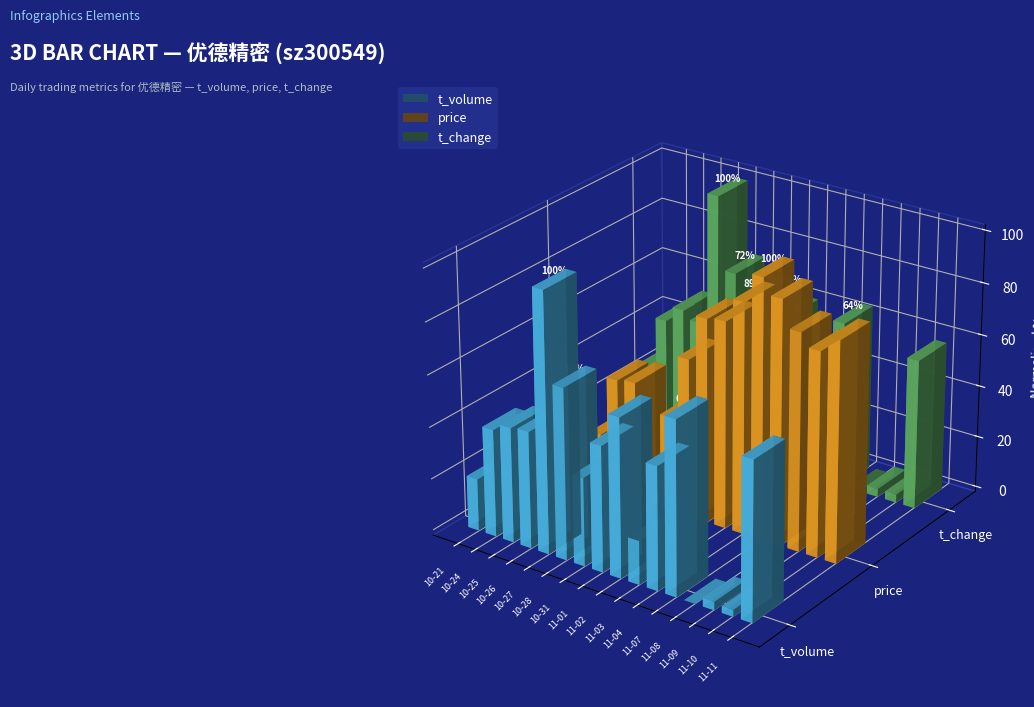

How many bars are there in each group?

3